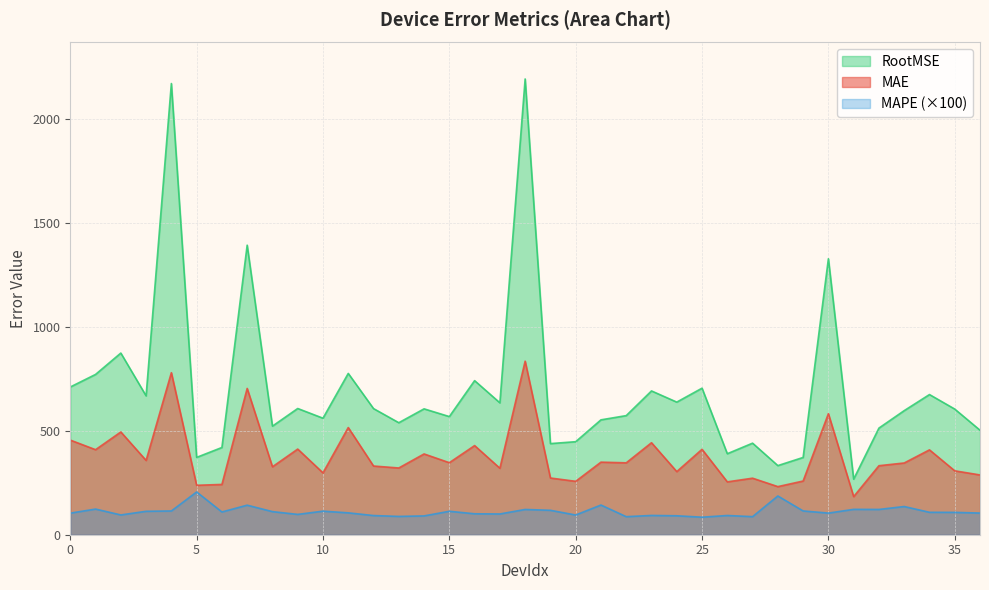

At 0, list the series in order from smallest to largest.

MAPE (×100), MAE, RootMSE